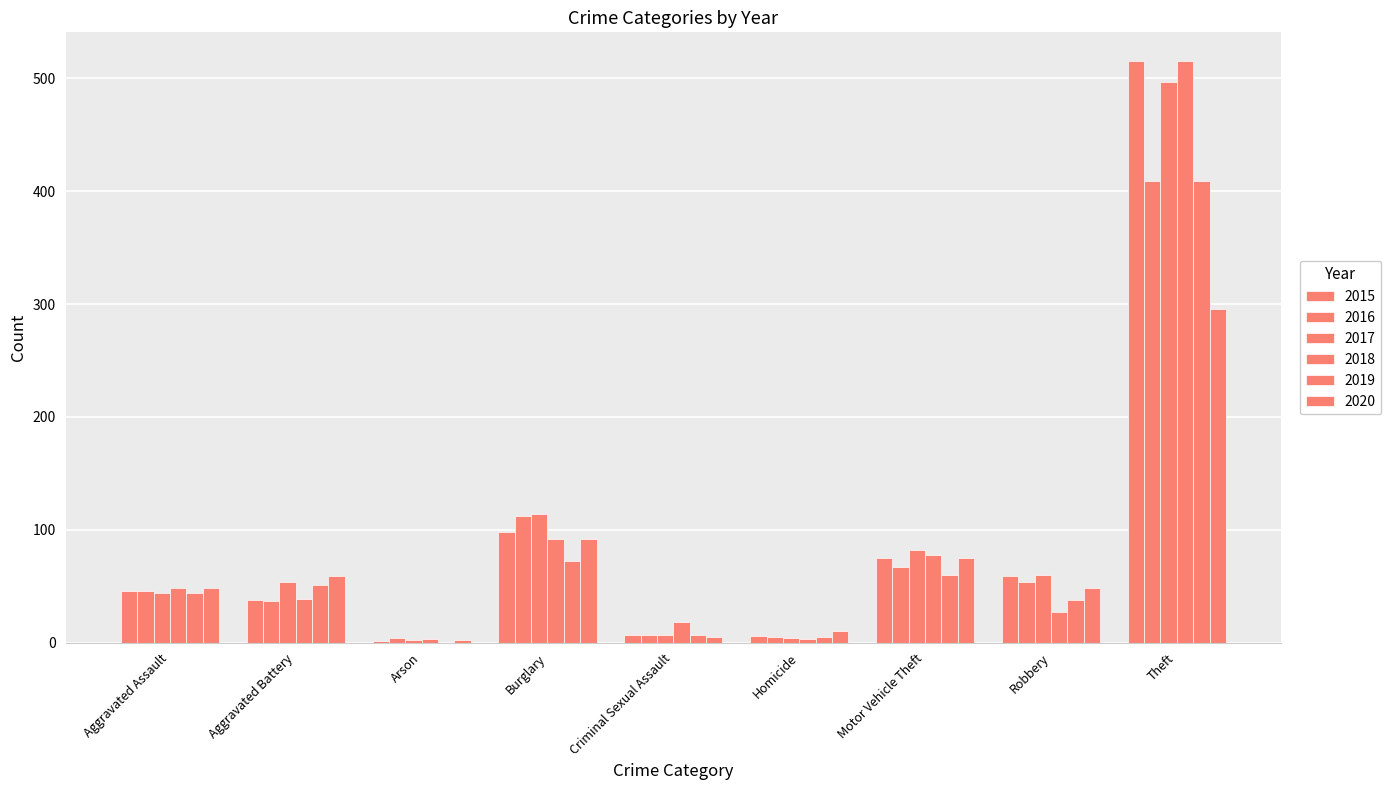

List the series in order of their peak value, lowest first.

2020, 2016, 2019, 2017, 2015, 2018